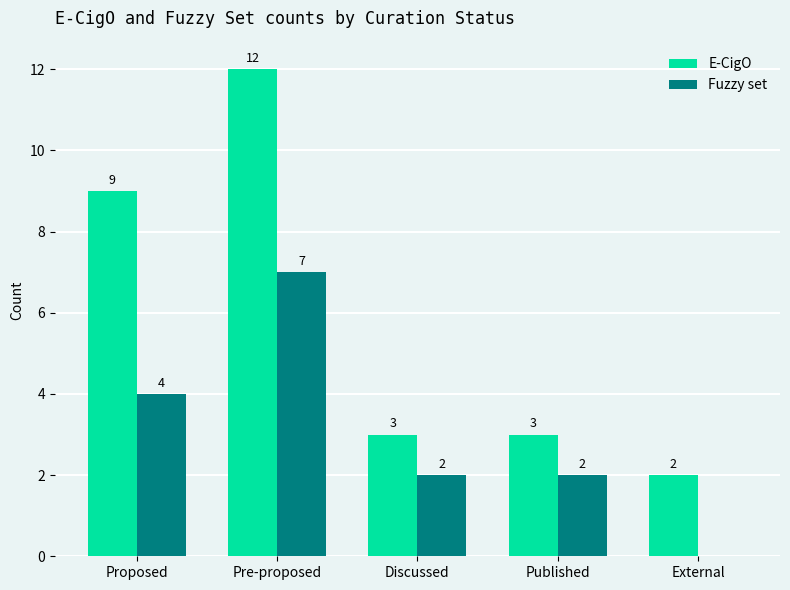

Which series has the largest range (max minus min)?

E-CigO